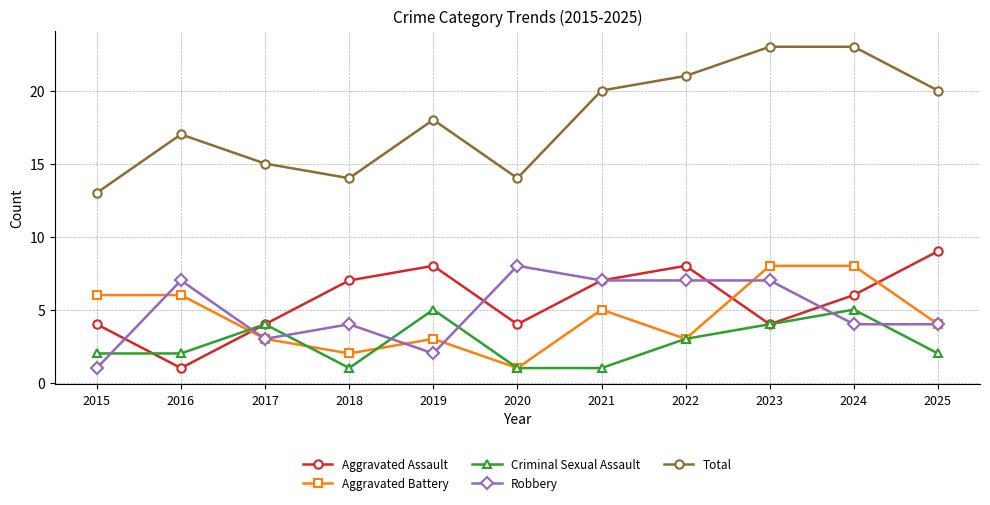

Count the number of data series in this chart.

5